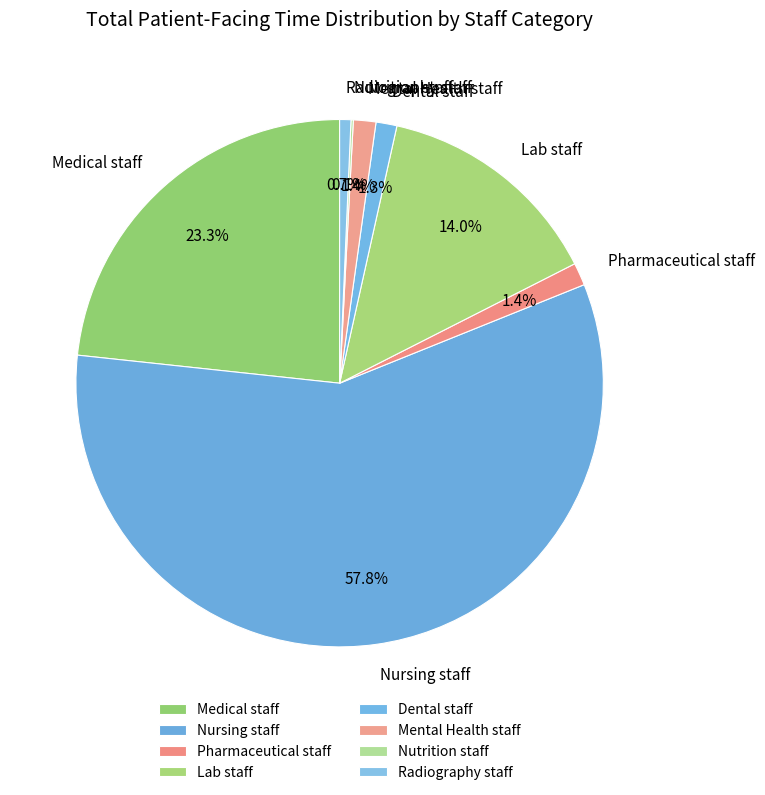

Is there a majority slice in this chart?

Yes